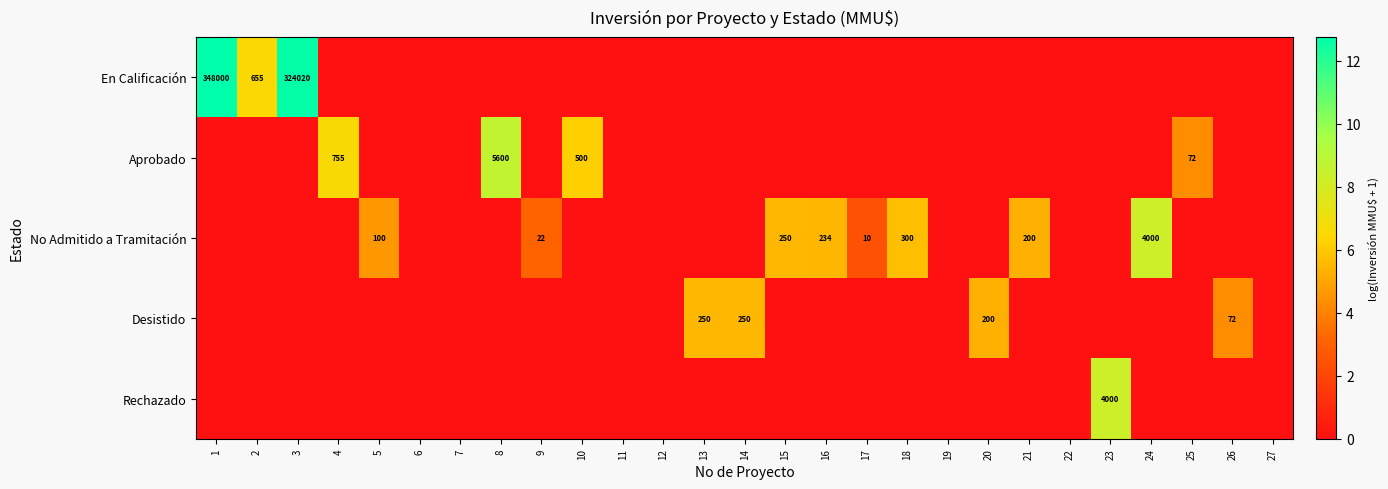

The Rechazado series shows 2605 at 23. True or false?

False